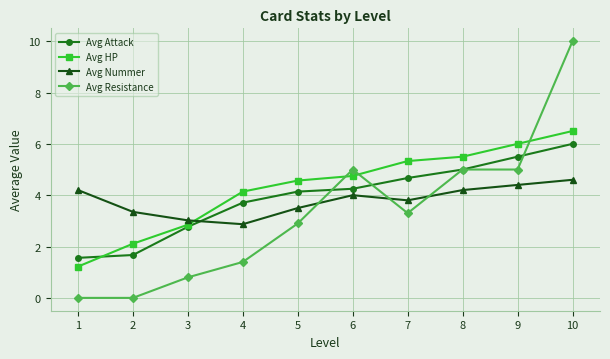

Where is Avg HP nearest to the value 3?

3